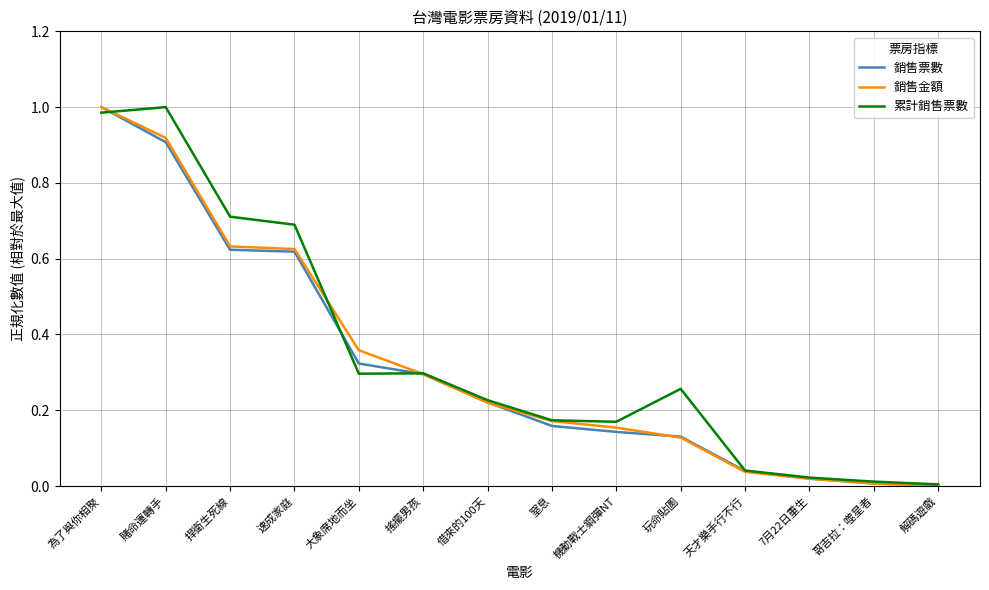

Does the chart have visible grid lines?

Yes